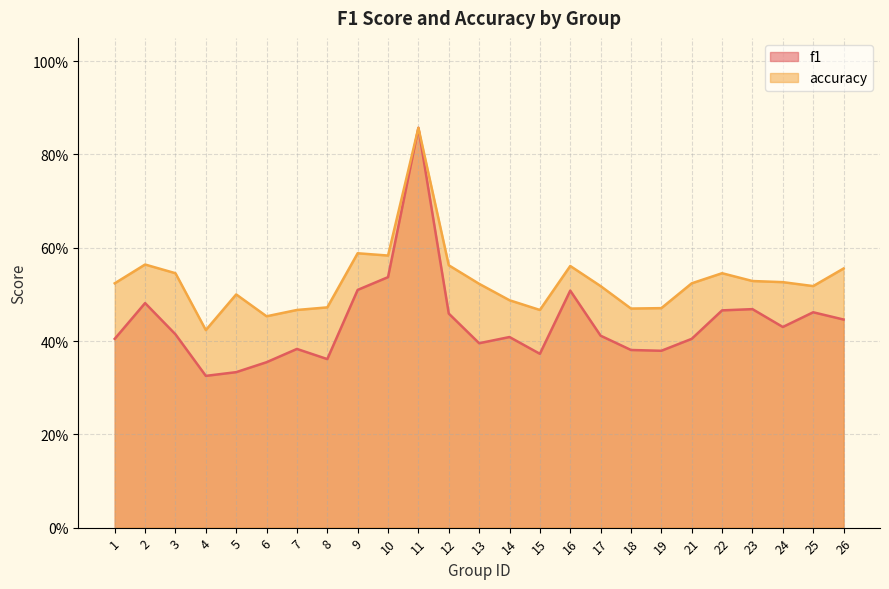

In accuracy, how many points are lower than both neighbors (excluding endpoints)?

6